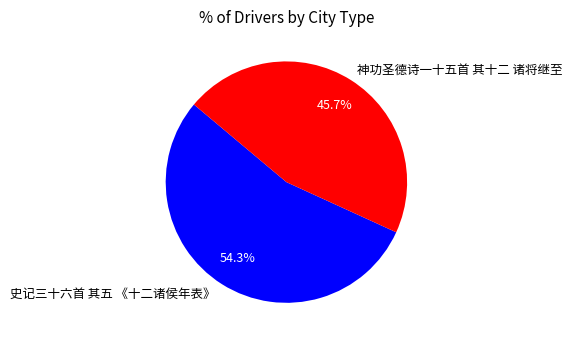

What percentage is the 神功圣德诗一十五首 其十二 诸将继至 slice, to the nearest percent?

46%